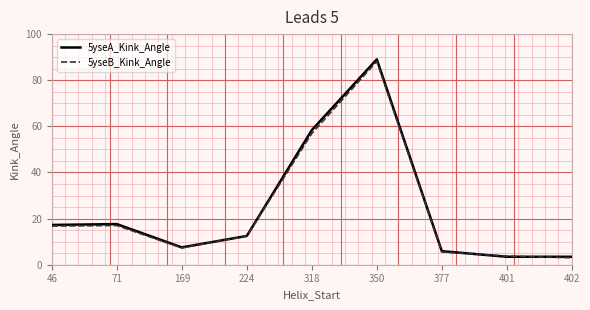

True or false: 5yseA_Kink_Angle has a value of 3.3 at 224.

False